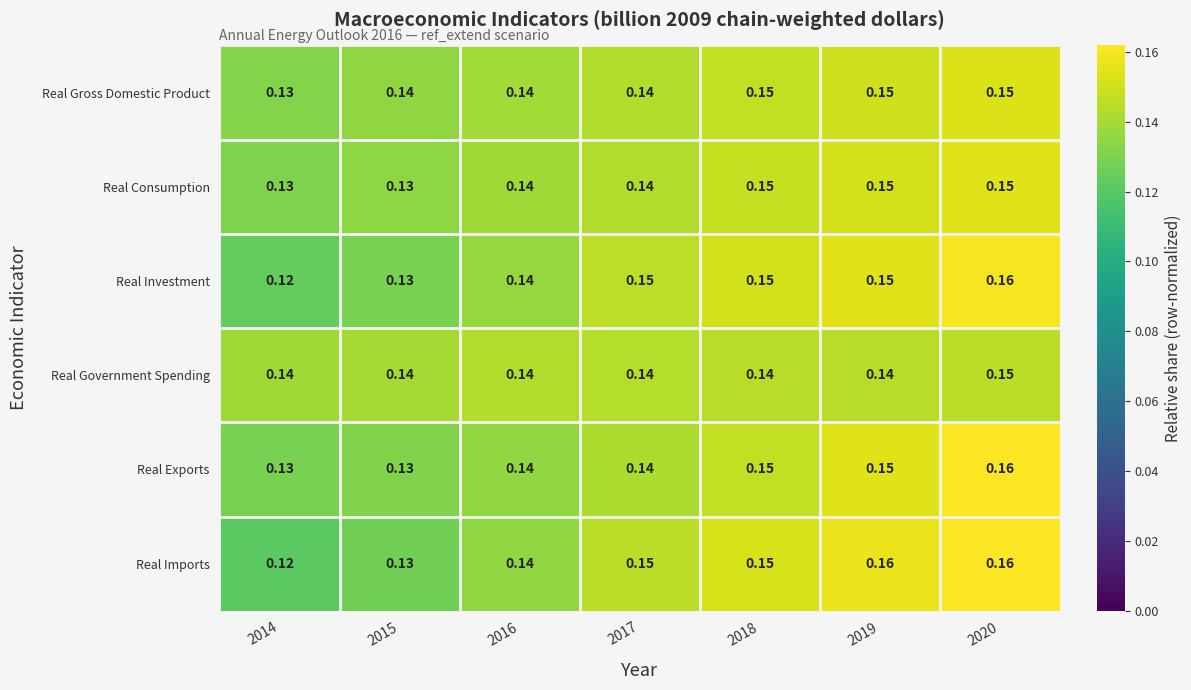

Which series has the largest total across all categories?

Real Imports